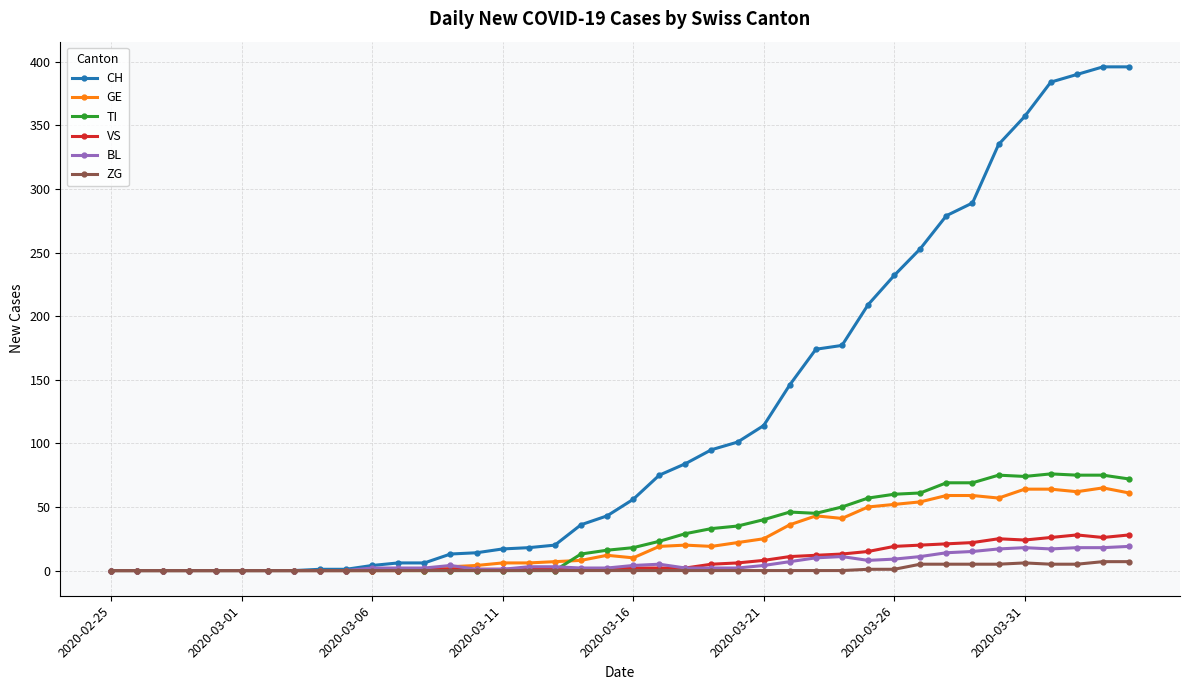

Which series has the largest range (max minus min)?

CH